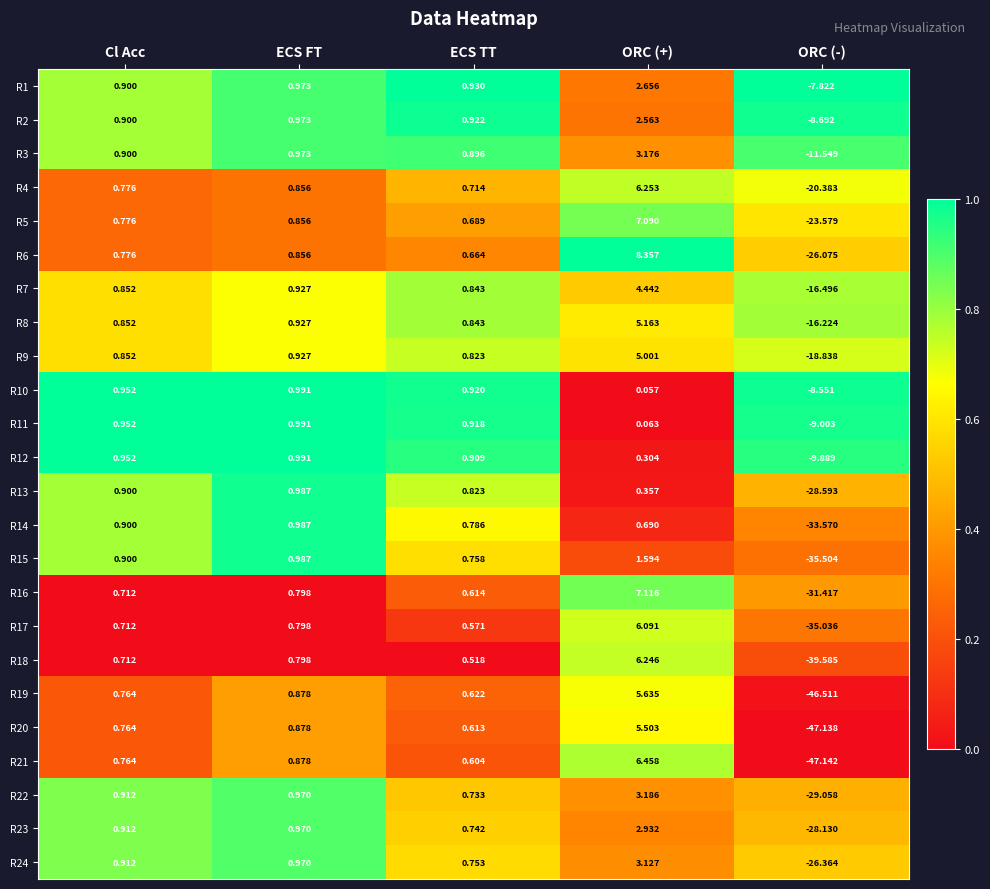

At which category does the chart reach its minimum across all series?

ORC (-)